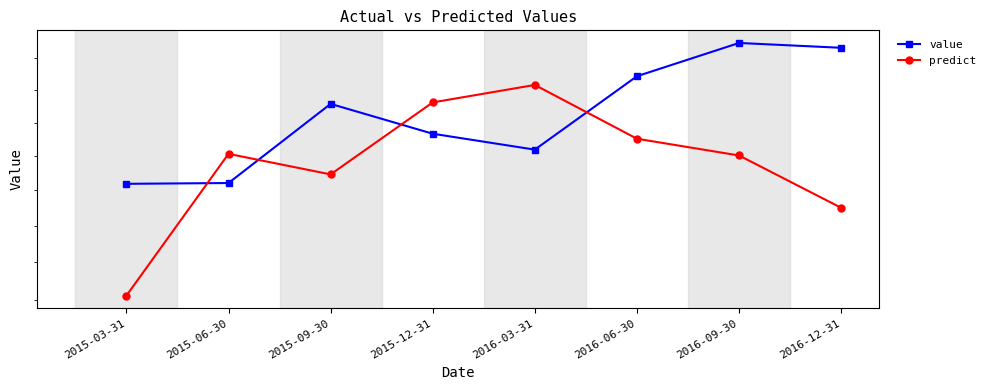

Where does the predict series first go above 1753?

2015-06-30